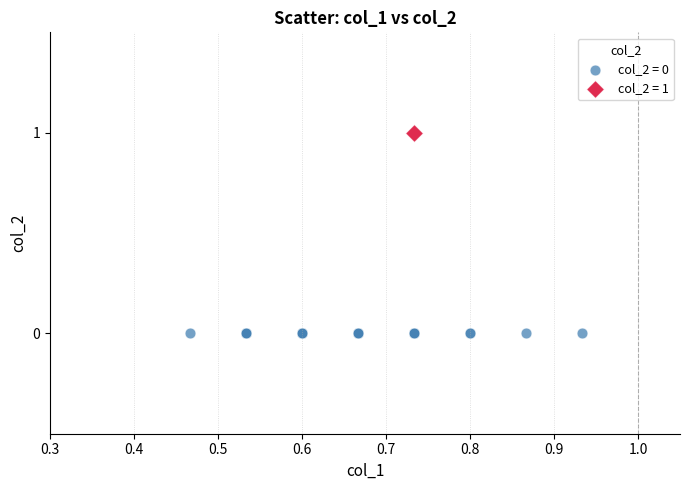

Which series contains the highest Y value?

col_2 = 1